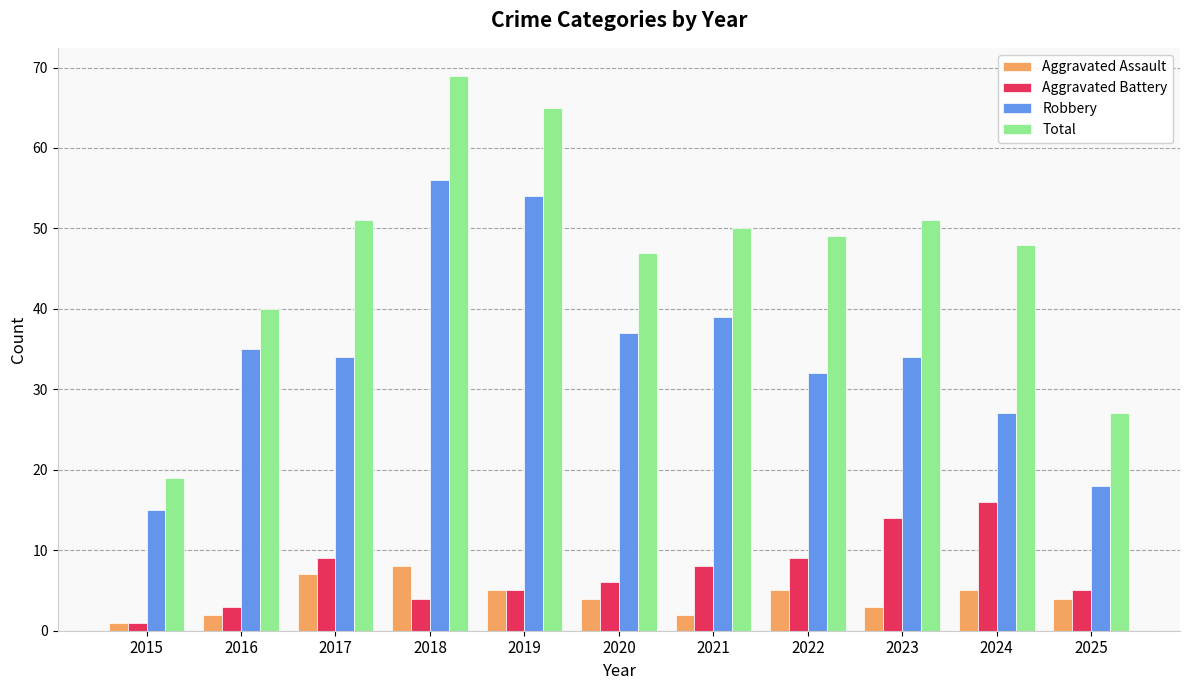

Which series has the widest spread of values?

Total